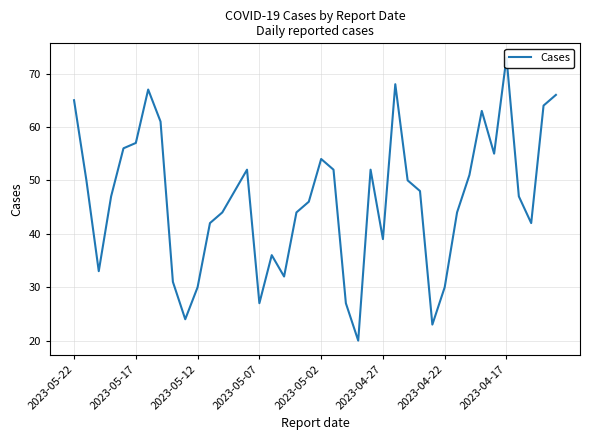

What is the sum of all values?

1860